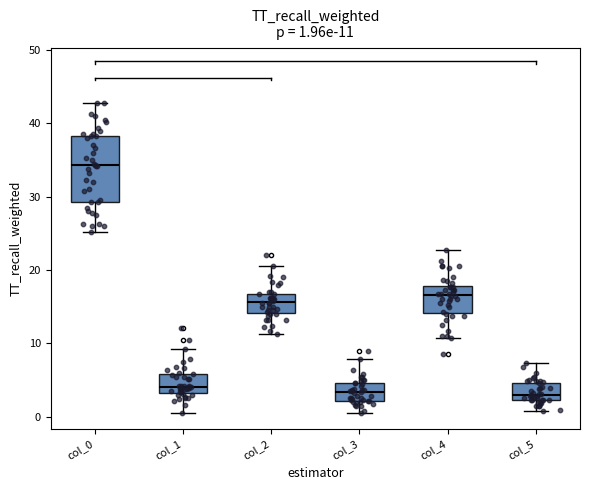

Which box is the tallest, from its lower edge to its upper edge?

col_0